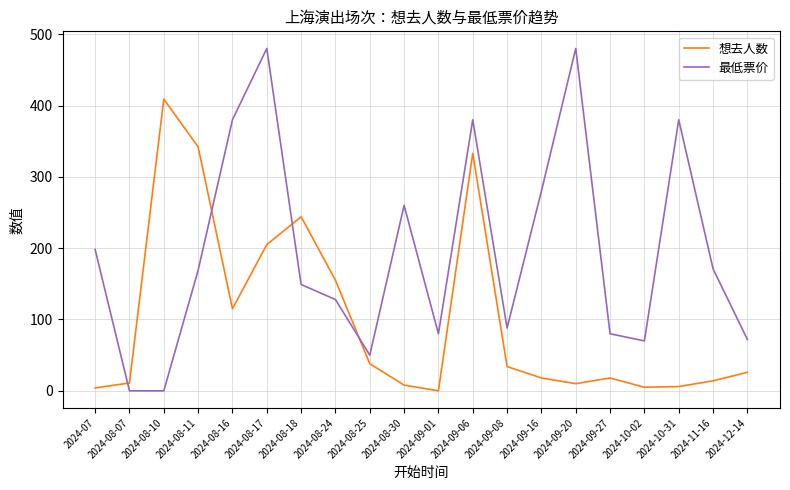

What is the difference between the maximum and minimum values in the 想去人数 series?

409